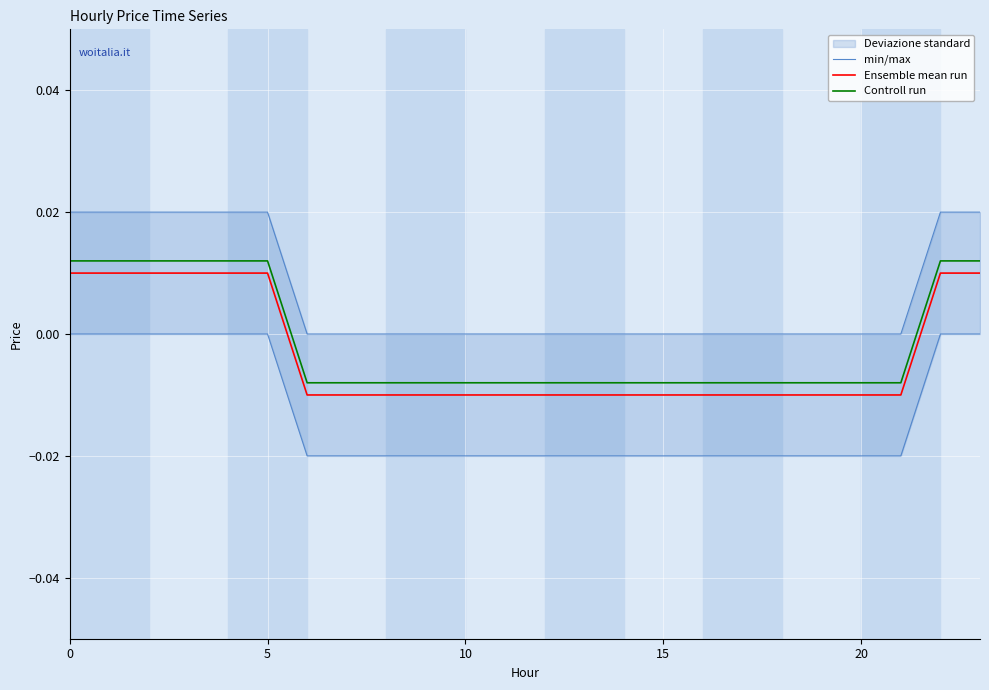

Between 8 and 23, which series saw the biggest shift?

min/max